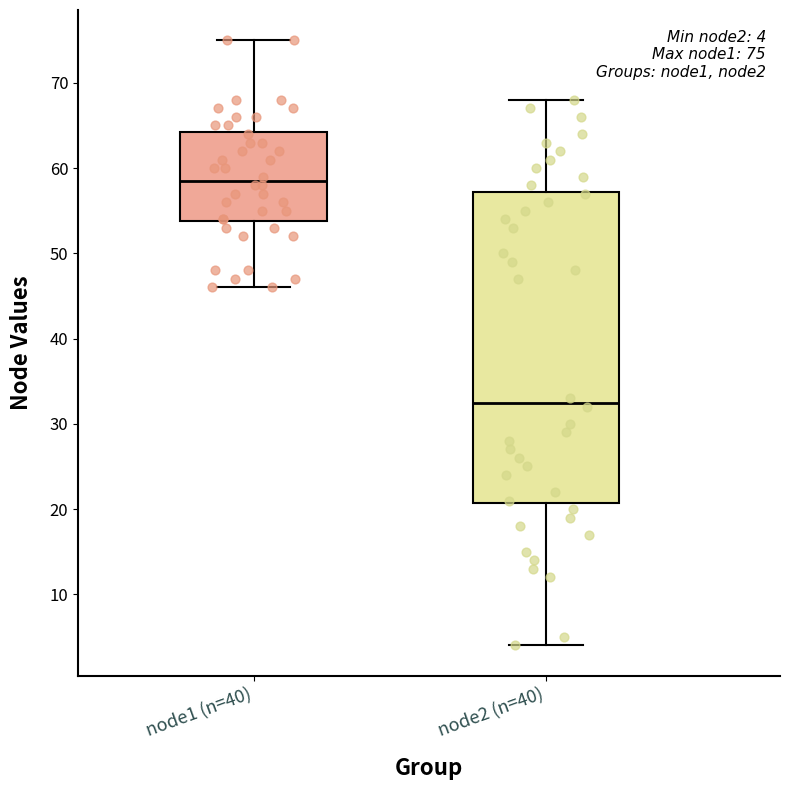

Which box is the tallest, from its lower edge to its upper edge?

node2 (n=40)